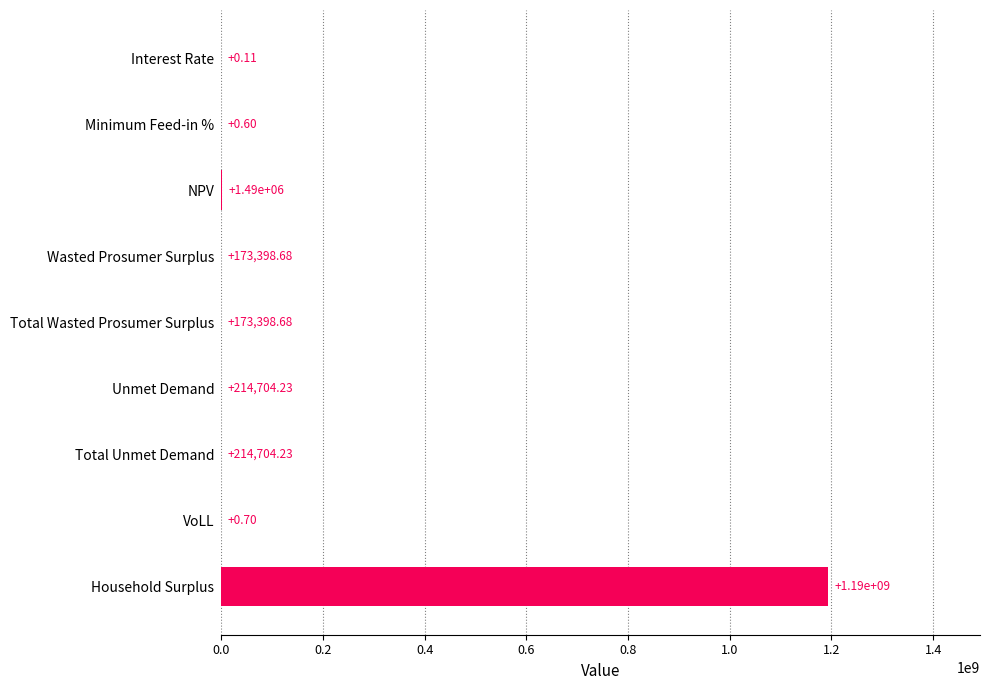

What is the sum of all values?

1196002075.2